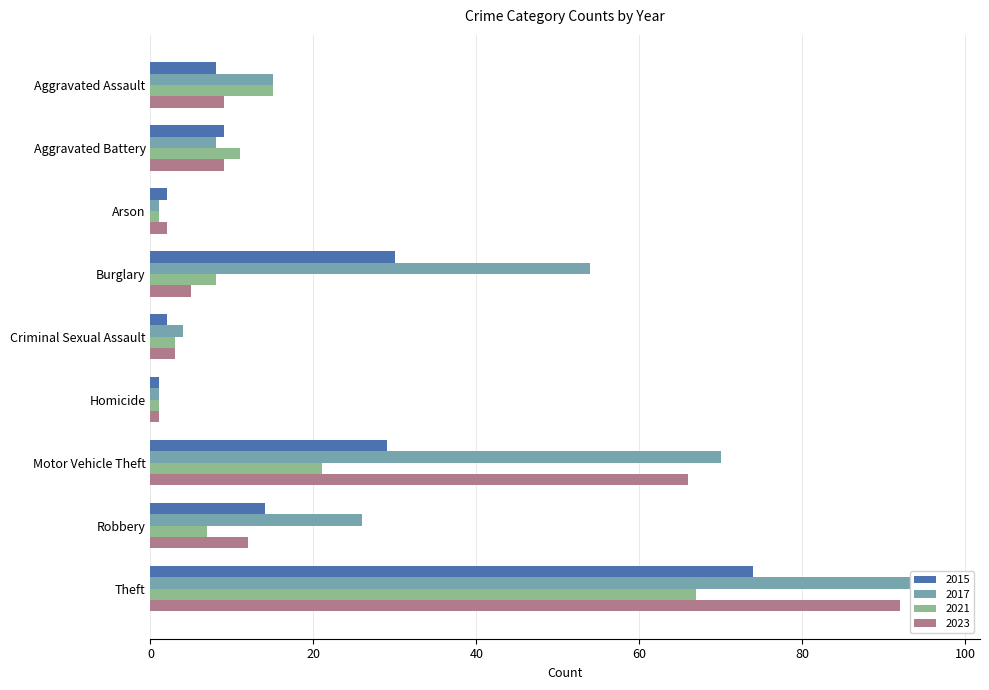

What is the label of the 3rd bar from the left?

Arson